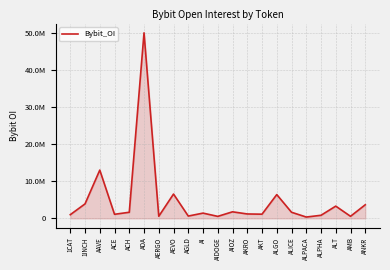

Approximately how many times larger is the value at 1CAT compared to AERGO?

1.7